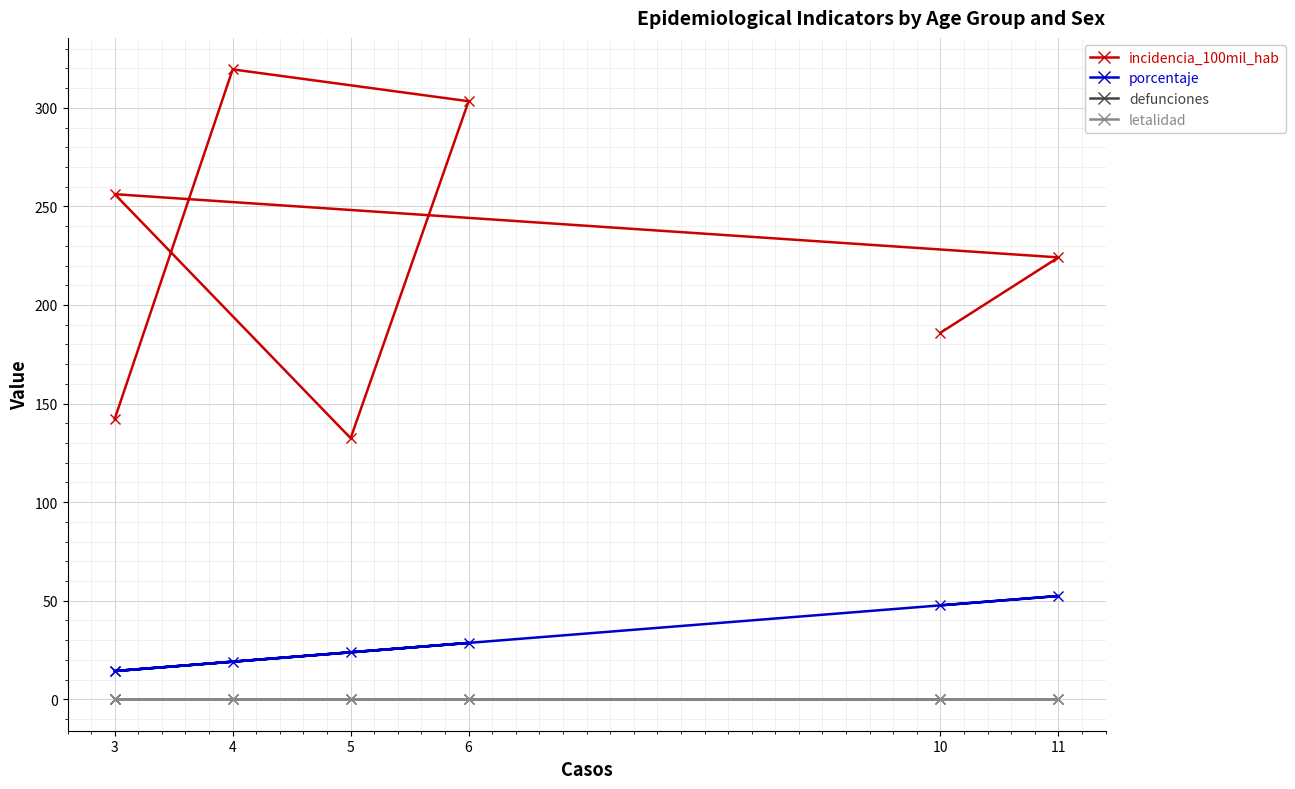

How many series are shown in this chart?

4